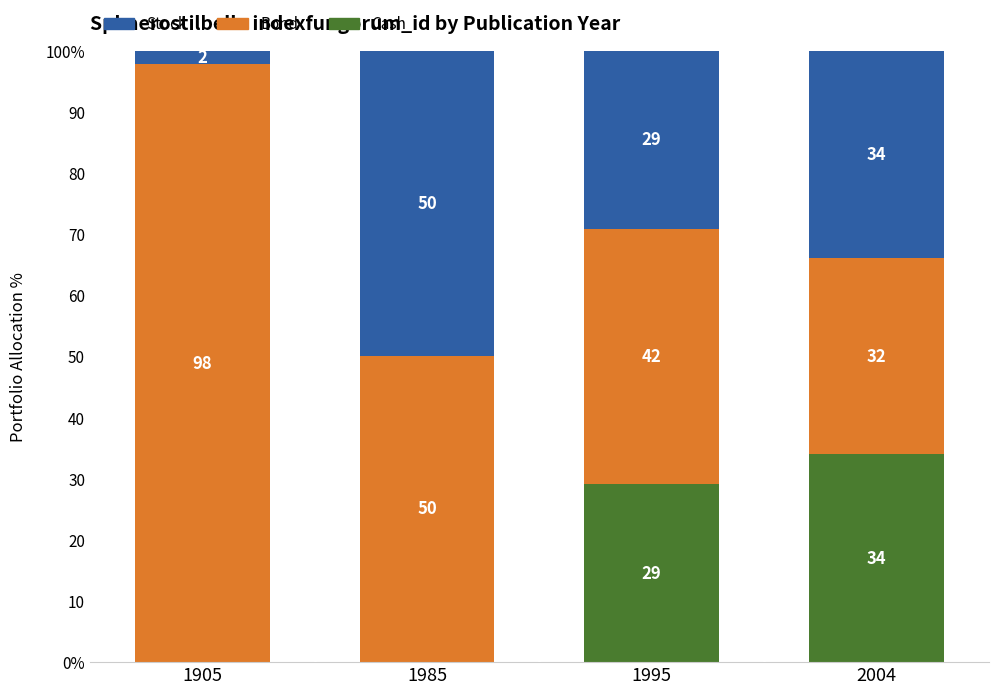

What is the difference between the maximum and minimum values in the Stock series?

47.8